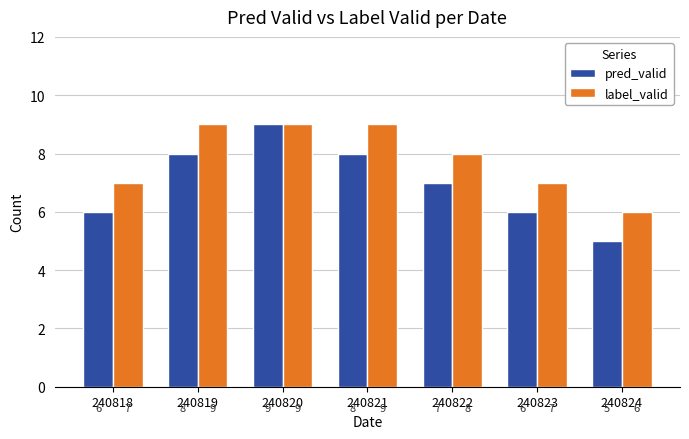

Which category has the lowest value in the label_valid series?

240824